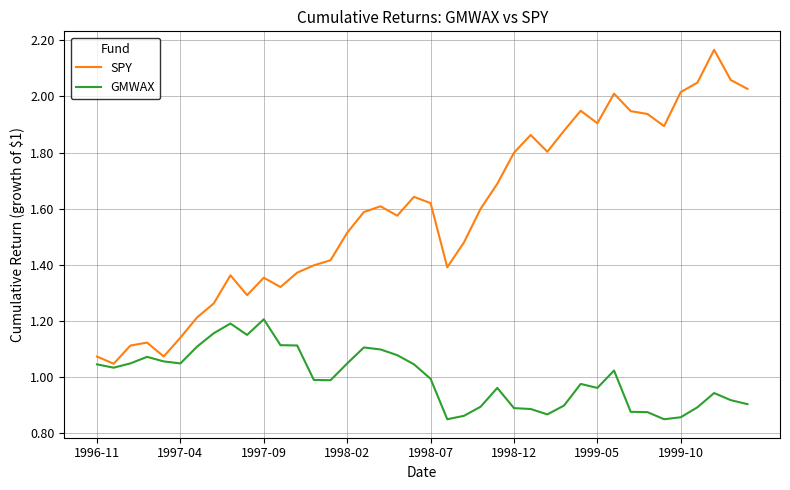

Which series has the widest spread of values?

SPY